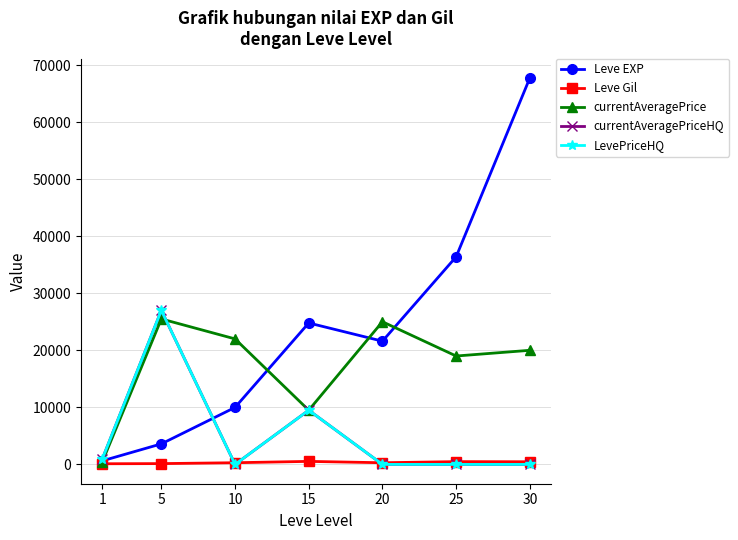

Is it true that LevePriceHQ equals 26995.0 at 5?

True